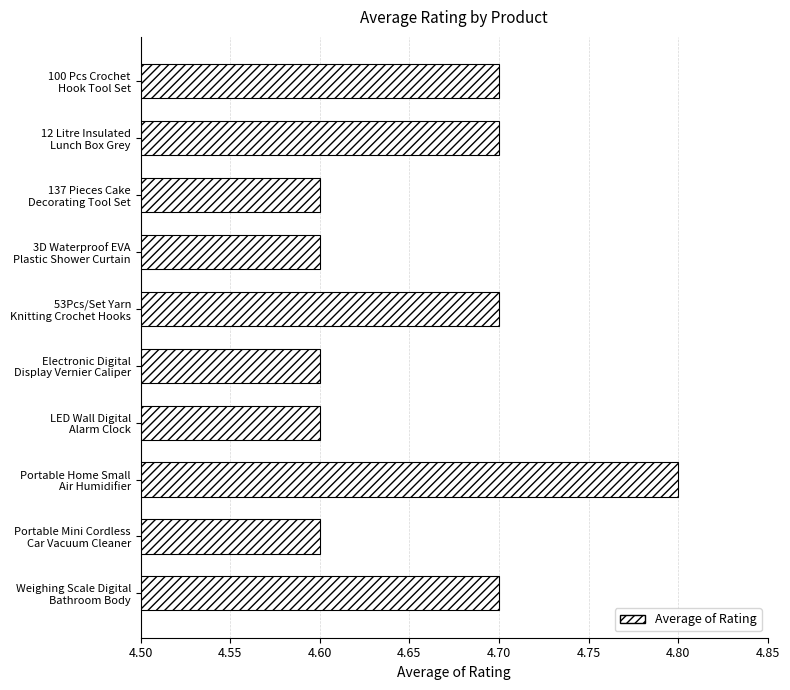

What is the maximum value shown in the chart?

4.8